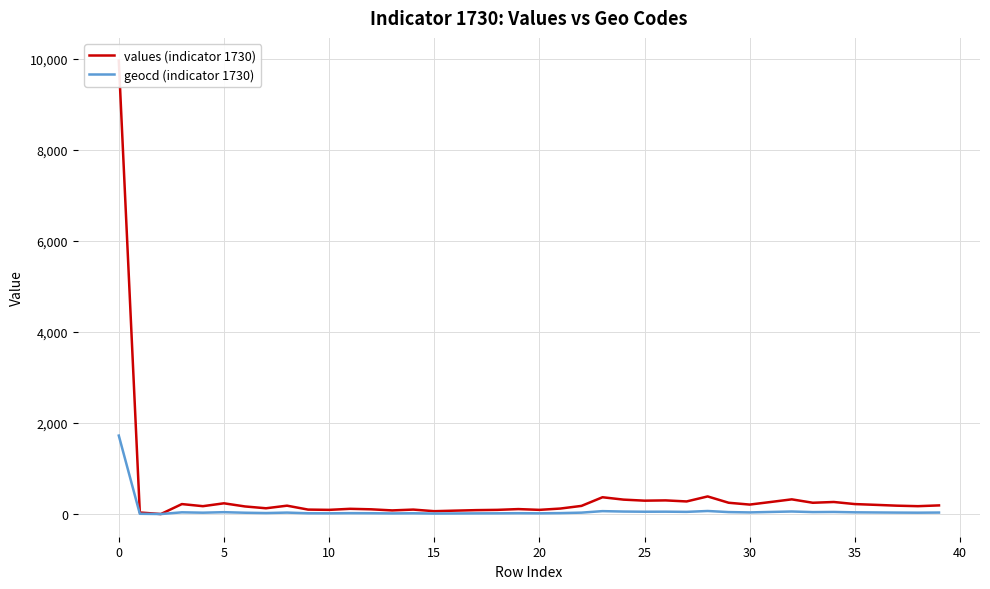

Does the chart display data point markers on the line(s)?

No